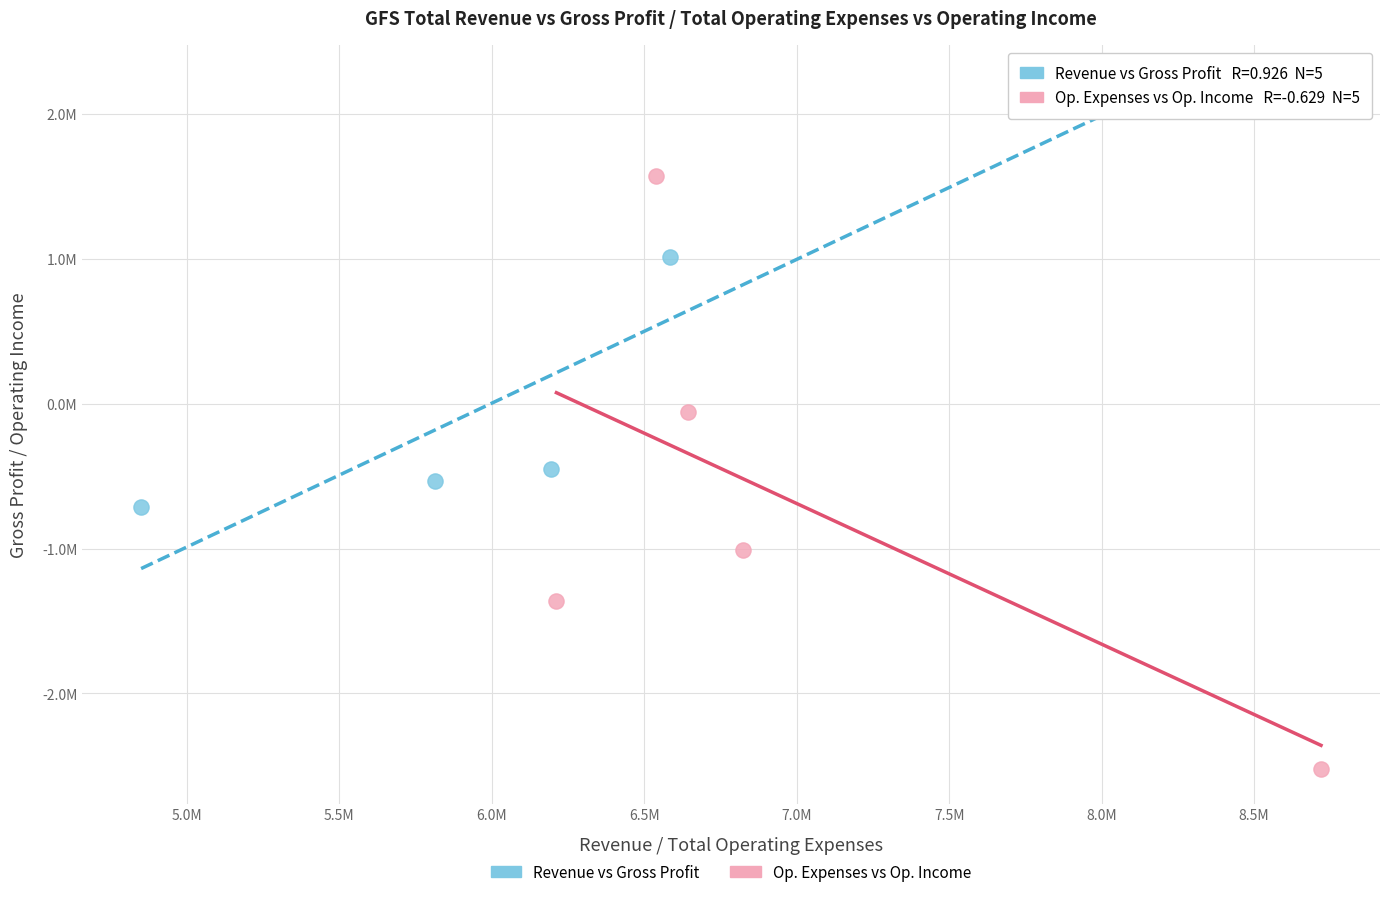

Which series has the largest Y range (max minus min)?

Op. Expenses vs Op. Income